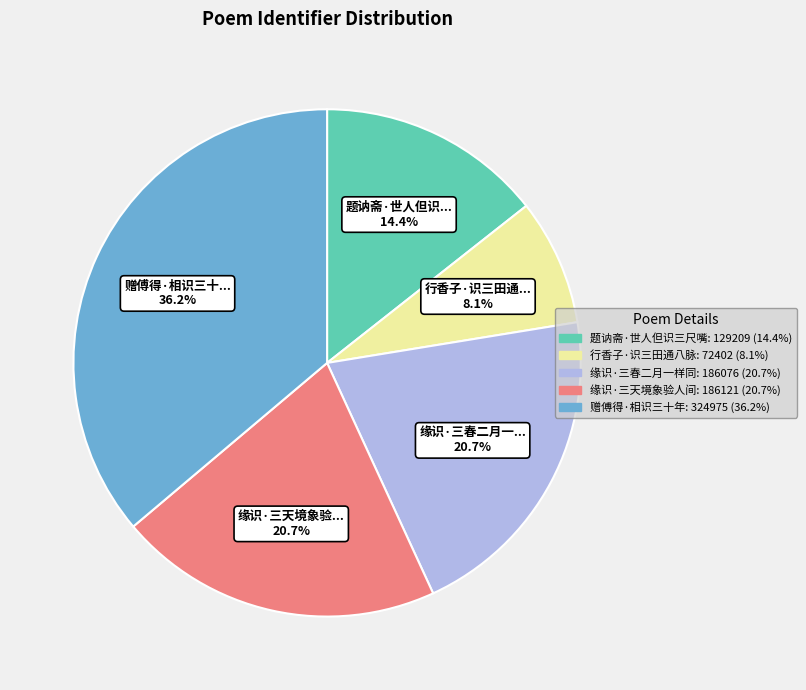

How many segments does this pie chart have?

5